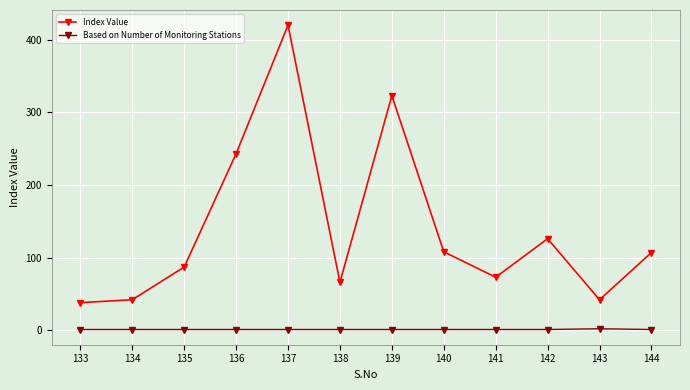

Read the Index Value value at 136.

243